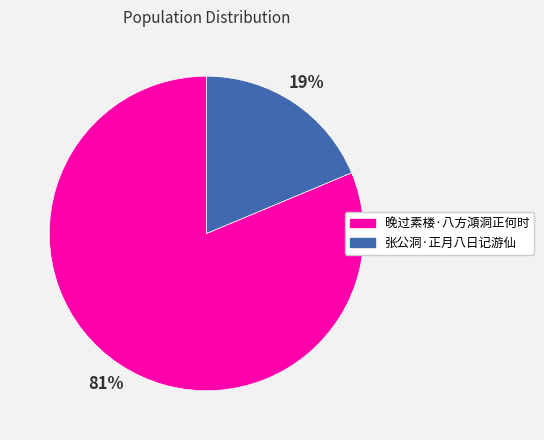

To the nearest percent, what is the average slice percentage?

50%